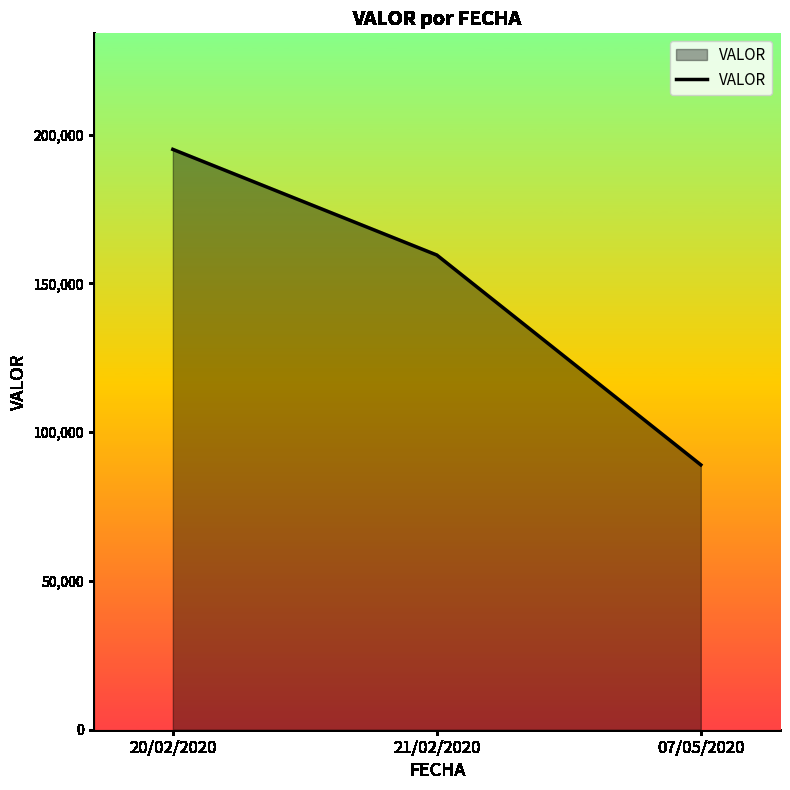

What value does the data have at 20/02/2020, to the nearest 100?

195000